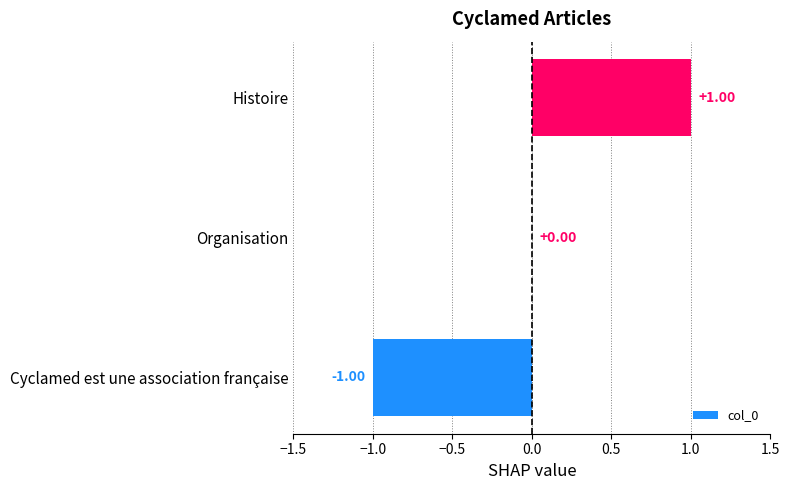

At which category does the chart reach its peak across all series?

Histoire